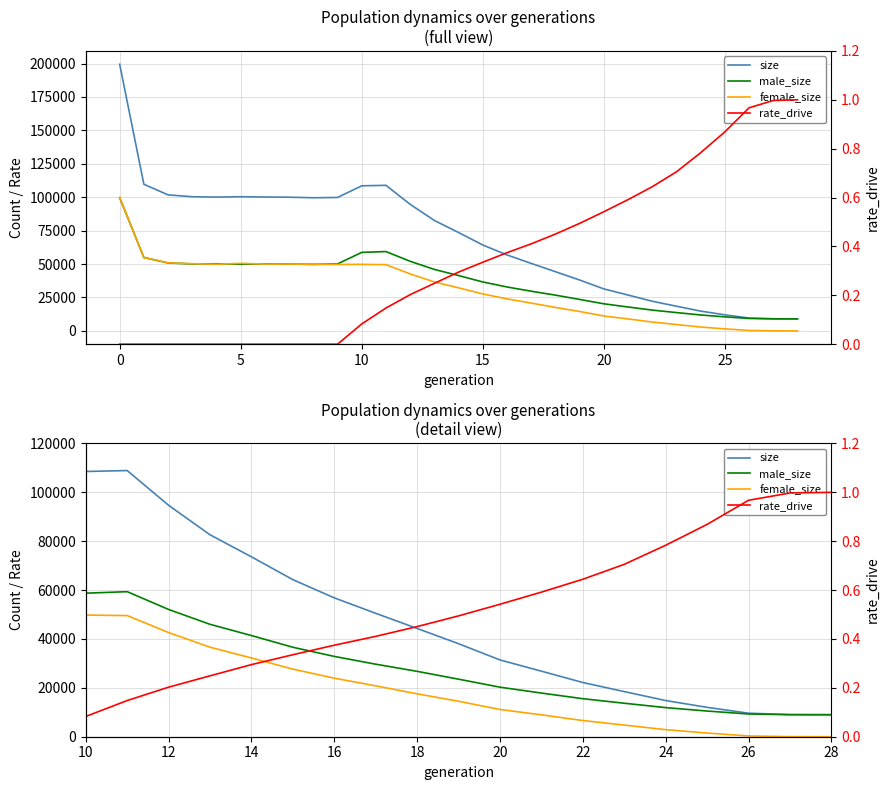

Is the value of male_size at 12 greater than the value of female_size at 28?

Yes